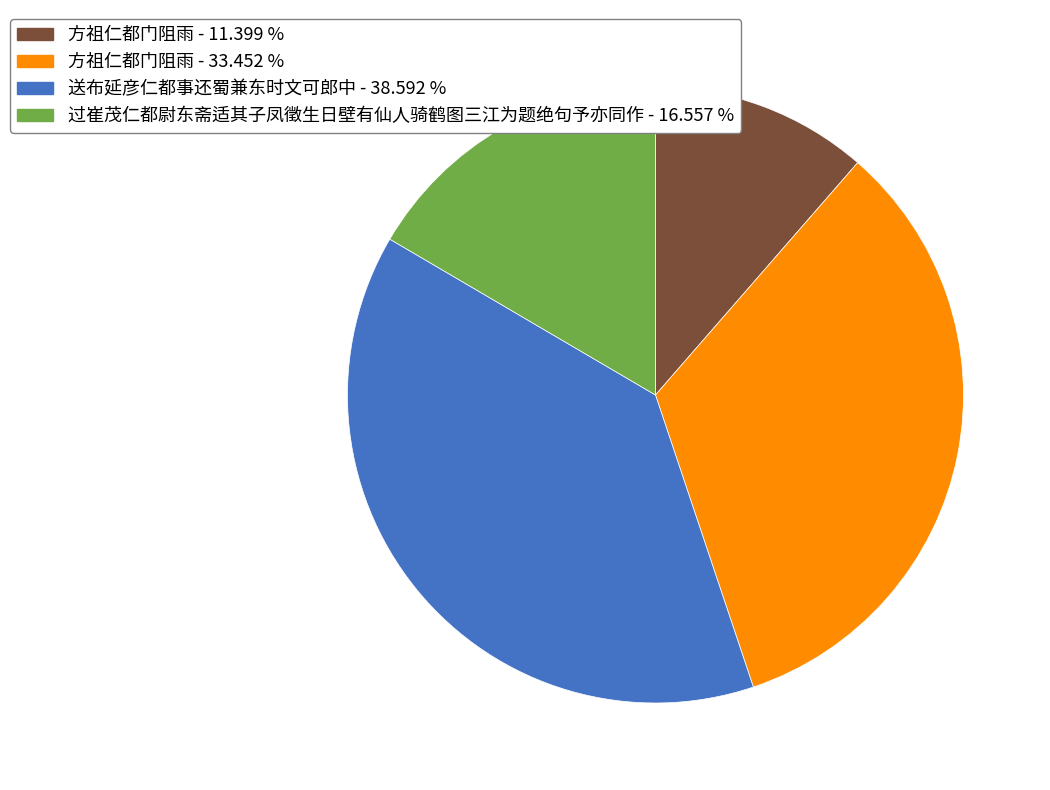

Is there any slice that represents more than half of the pie?

No